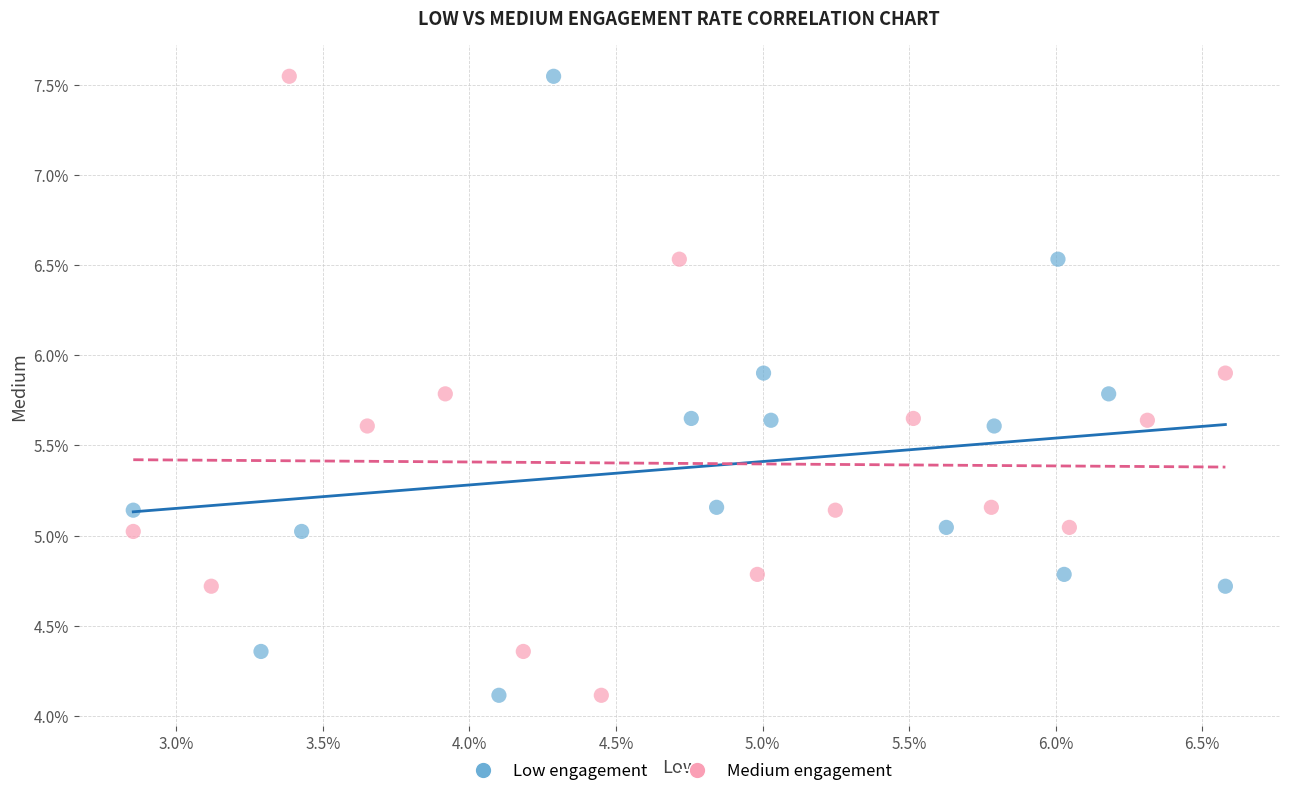

What are all the series names shown in the legend?

Low engagement, Medium engagement